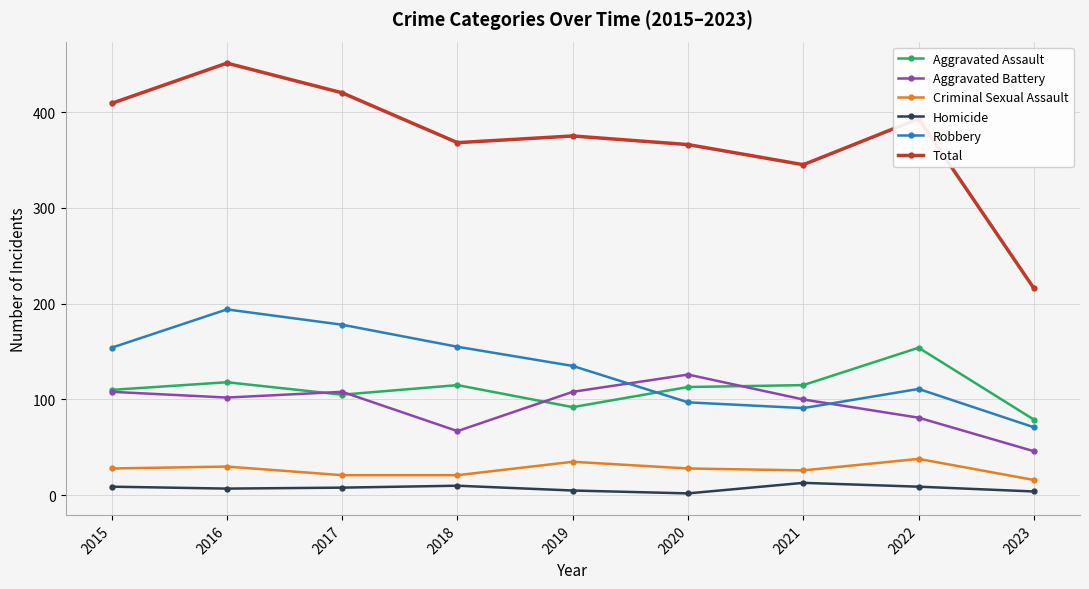

How many distinct data groups are displayed?

6